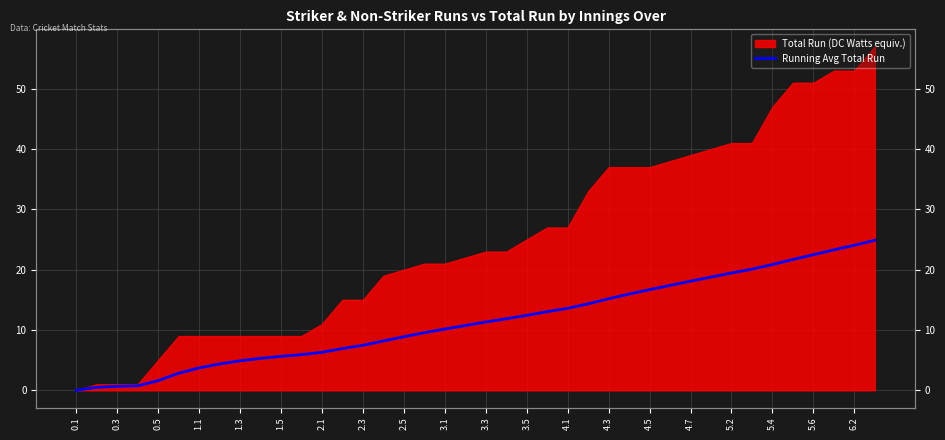

What is the sum of all values?

460.0